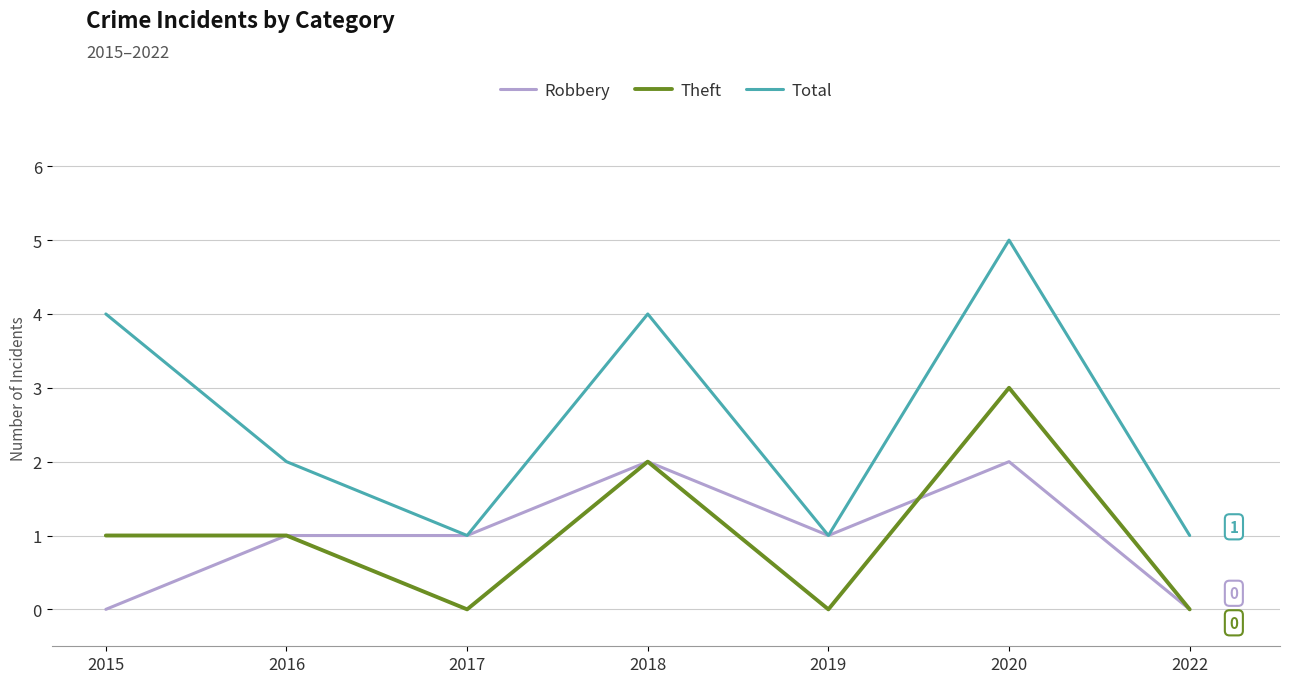

Reading right to left, list all the values displayed in this chart.

Robbery: 2022=0	2020=2	2019=1	2018=2	2017=1	2016=1	2015=0
Theft: 2022=0	2020=3	2019=0	2018=2	2017=0	2016=1	2015=1
Total: 2022=1	2020=5	2019=1	2018=4	2017=1	2016=2	2015=4